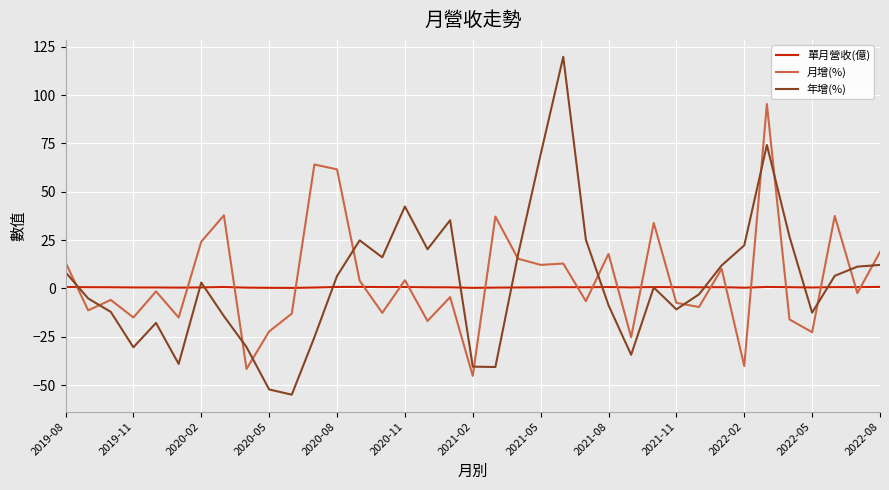

List the series in order of their peak value, highest first.

年增(%), 月增(%), 單月營收(億)